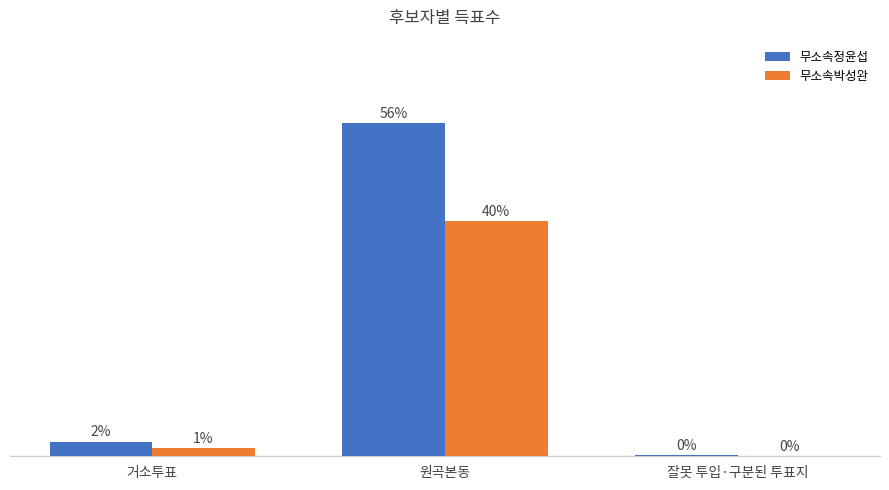

Are the bars horizontal?

No